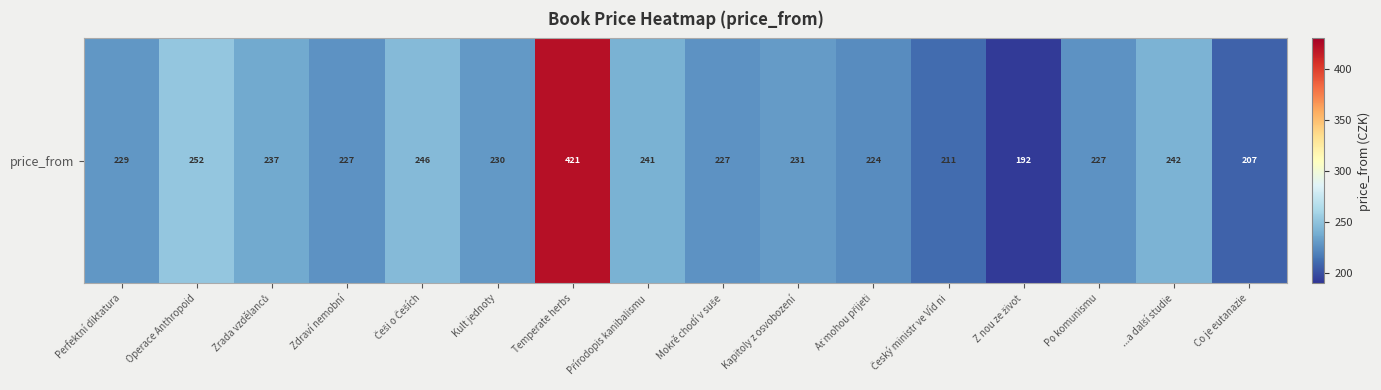

Approximately how many times larger is the value at Z nou ze život compared to Kapitoly z osvobození?

0.8